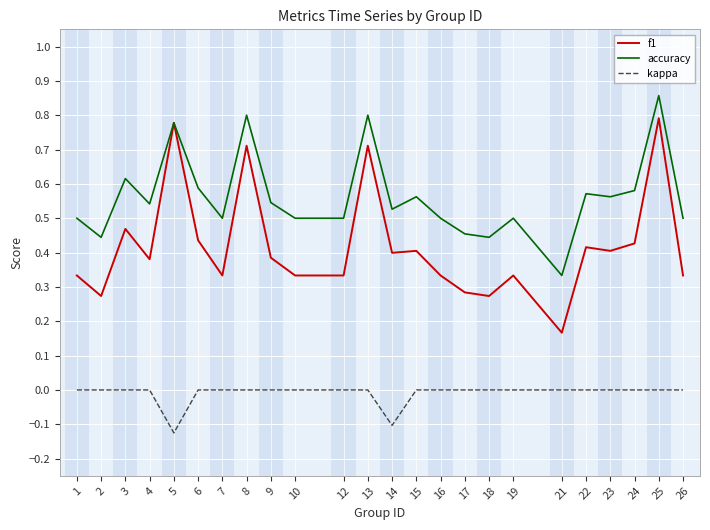

What is the total value across all series at 2?

0.7